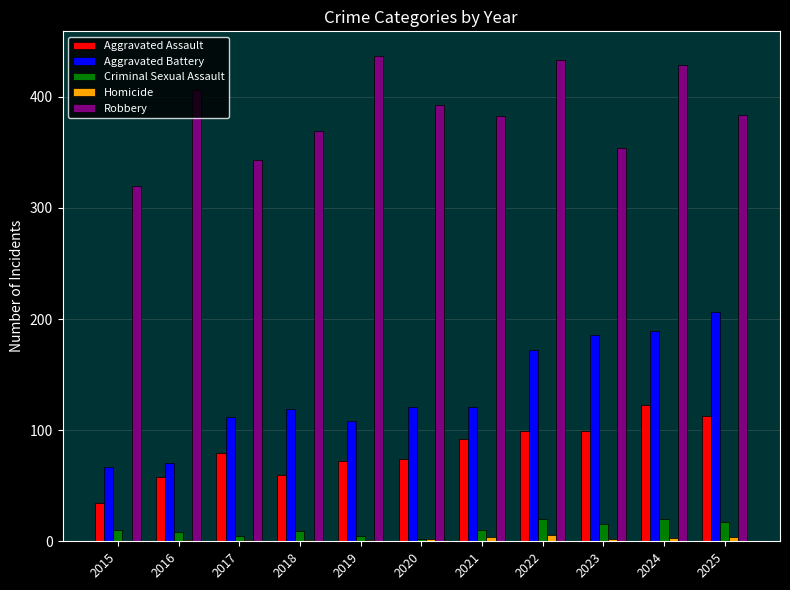

The Robbery series shows 393 at 2020. True or false?

True